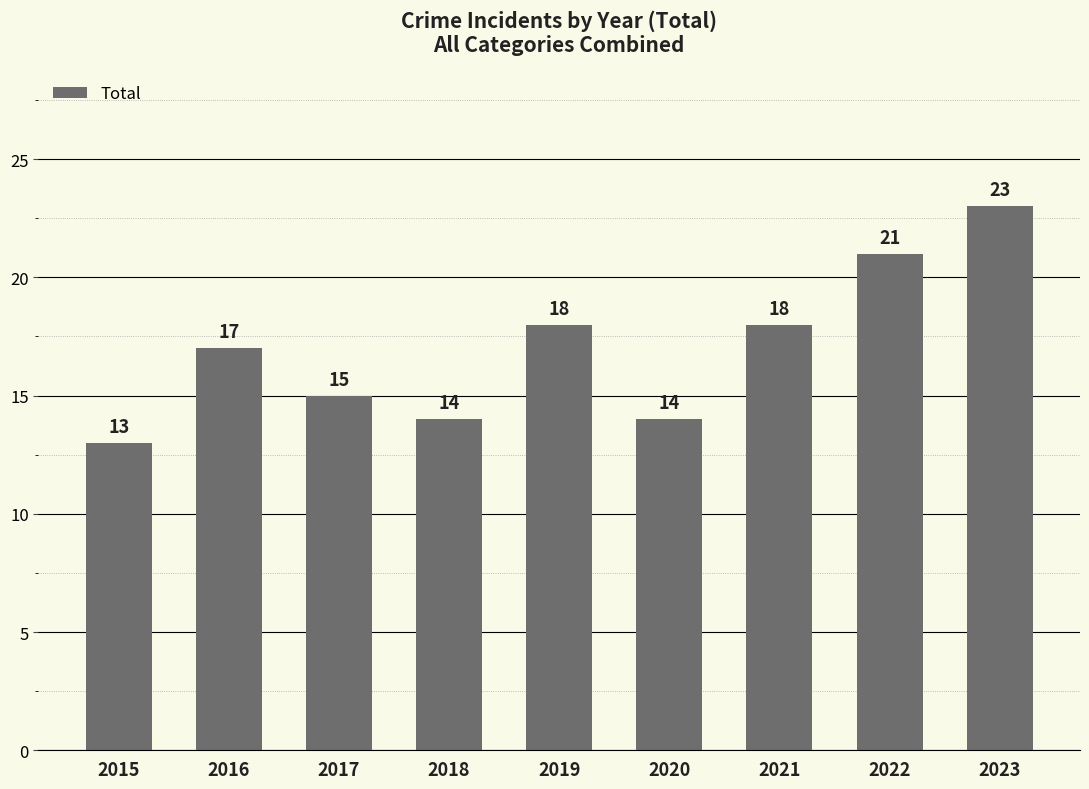

The chart shows a value of 28 at 2021. True or false?

False